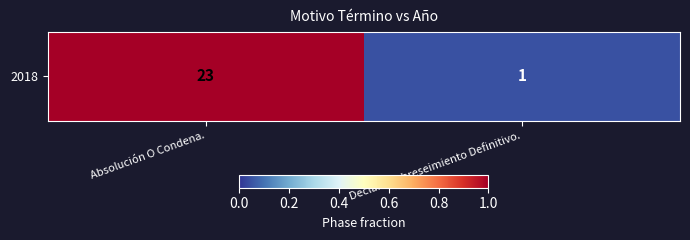

Rank the categories by value from lowest to highest.

Declara Sobreseimiento Definitivo., Absolución O Condena.